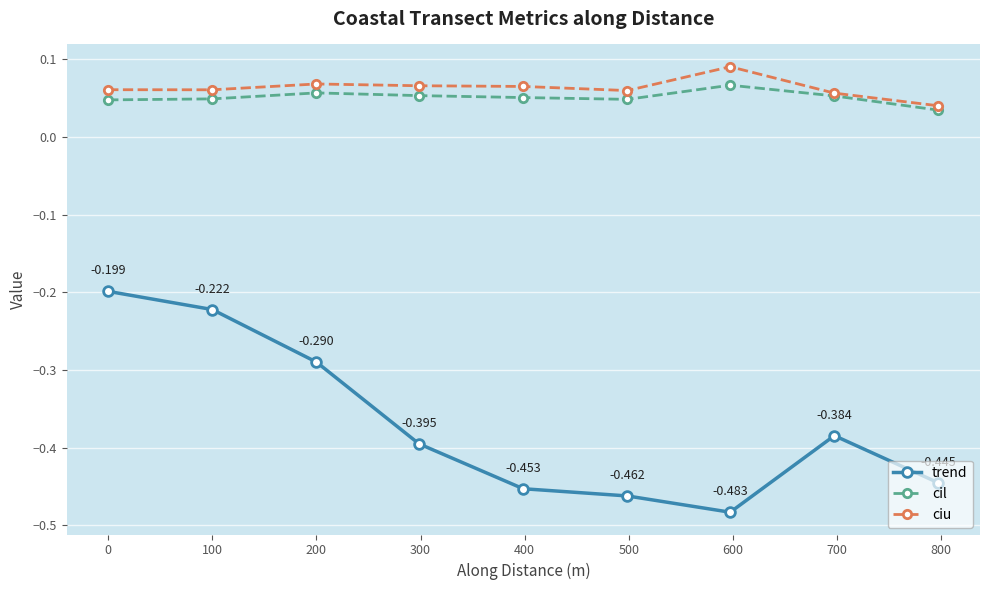

True or false: ciu has more than 0 points higher than both neighbors.

True